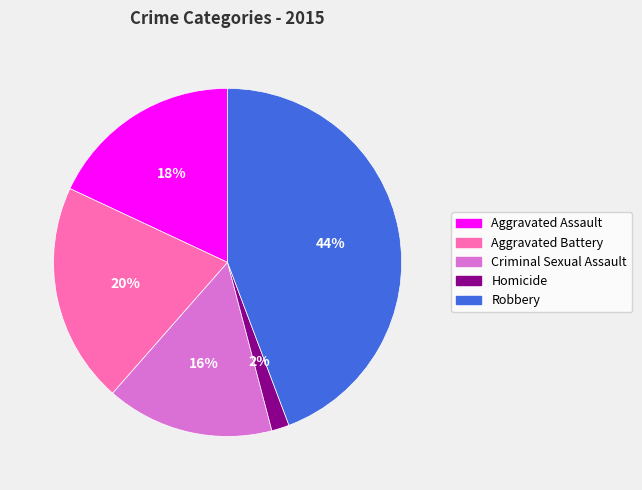

Between Homicide and Aggravated Battery, which is larger?

Aggravated Battery